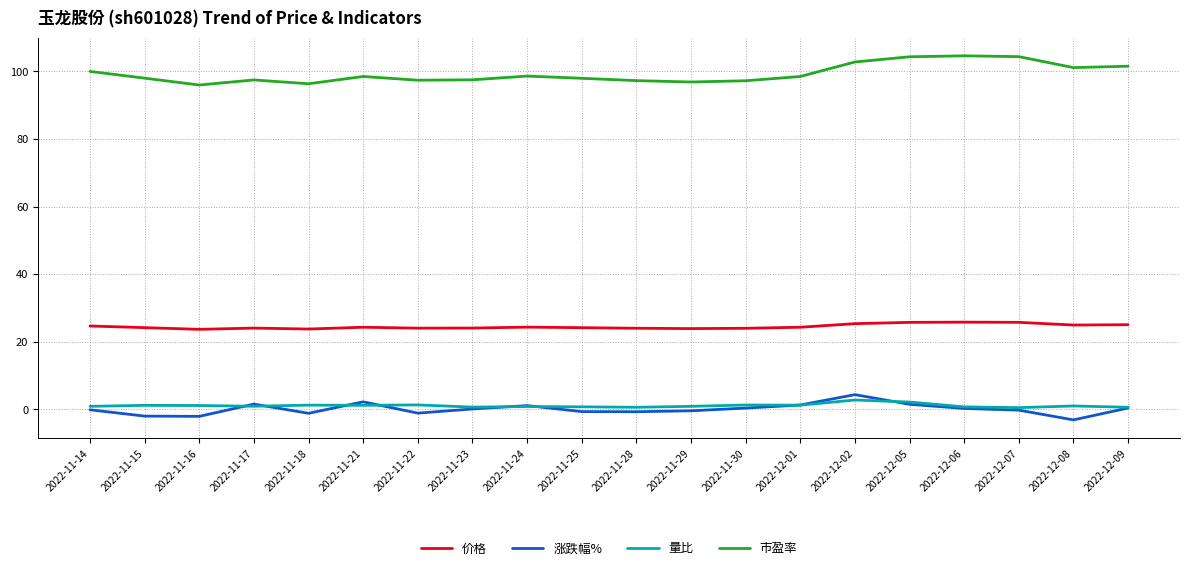

What is the sum of the 市盈率 values at 2022-11-28 and 2022-11-25?

195.2